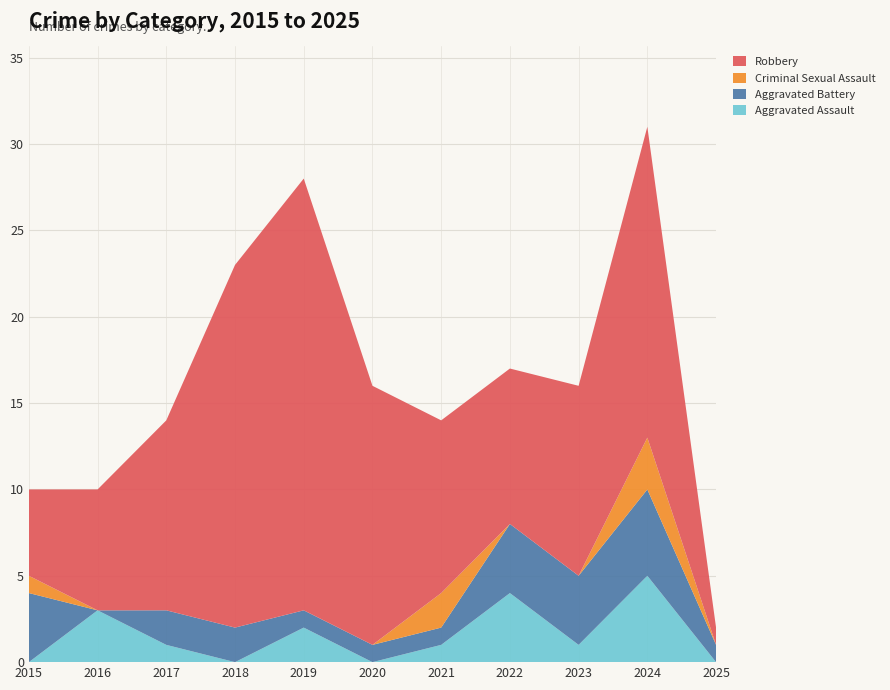

Reading right to left, extract all data points from this chart.

Aggravated Assault: 2025=0	2024=5	2023=1	2022=4	2021=1	2020=0	2019=2	2018=0	2017=1	2016=3	2015=0
Aggravated Battery: 2025=1	2024=5	2023=4	2022=4	2021=1	2020=1	2019=1	2018=2	2017=2	2016=0	2015=4
Criminal Sexual Assault: 2025=0	2024=3	2023=0	2022=0	2021=2	2020=0	2019=0	2018=0	2017=0	2016=0	2015=1
Robbery: 2025=1	2024=18	2023=11	2022=9	2021=10	2020=15	2019=25	2018=21	2017=11	2016=7	2015=5
Total: 2025=2	2024=31	2023=16	2022=17	2021=14	2020=16	2019=28	2018=23	2017=14	2016=10	2015=10